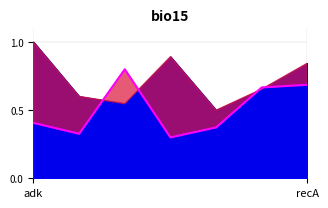

Which has a higher value, 3 or 2?

2